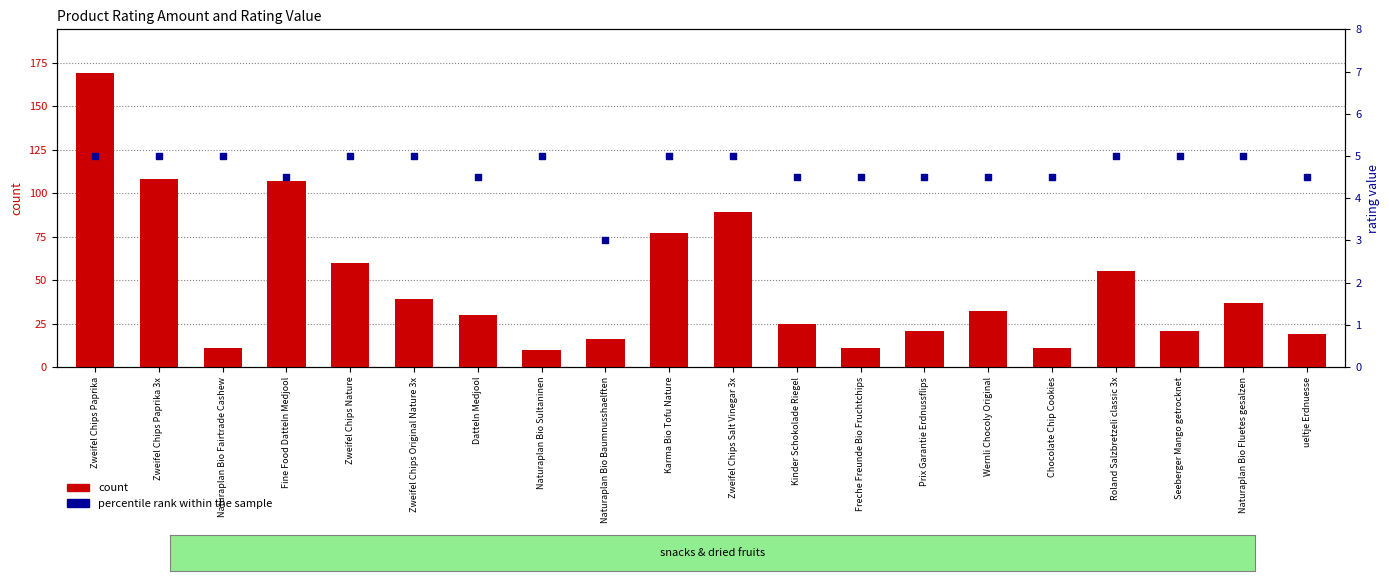

Which series has the largest Y range (max minus min)?

count